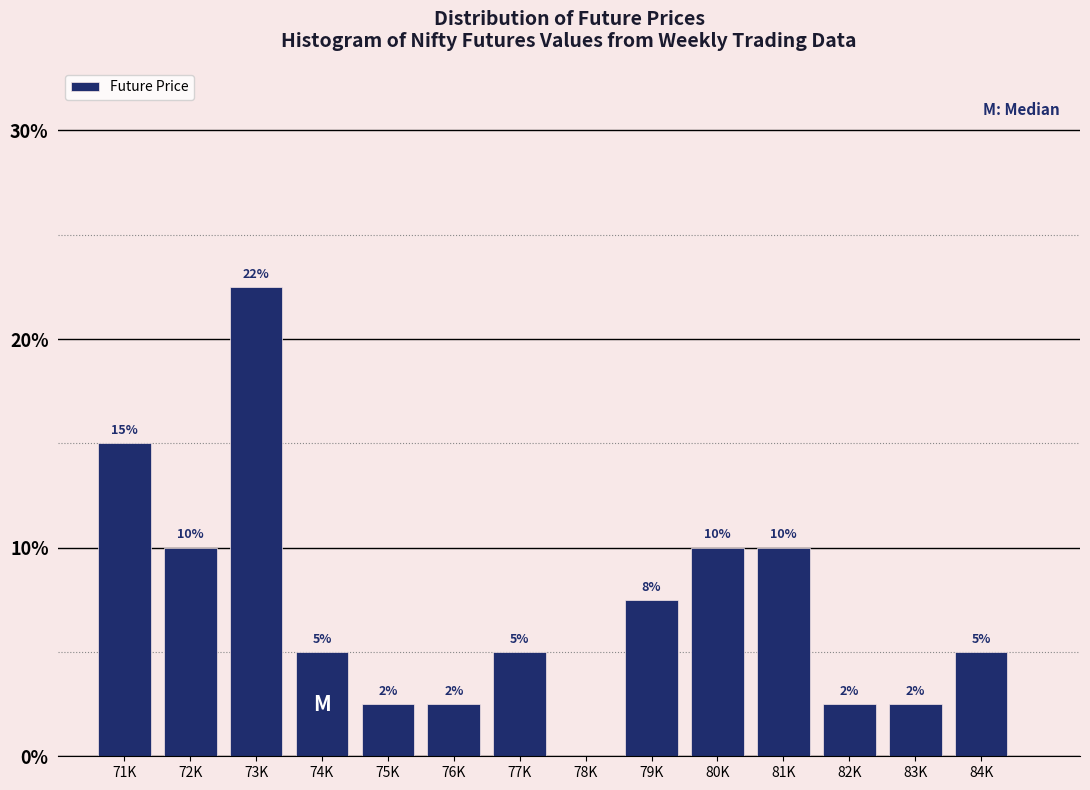

What is the greatest value displayed?

22.5